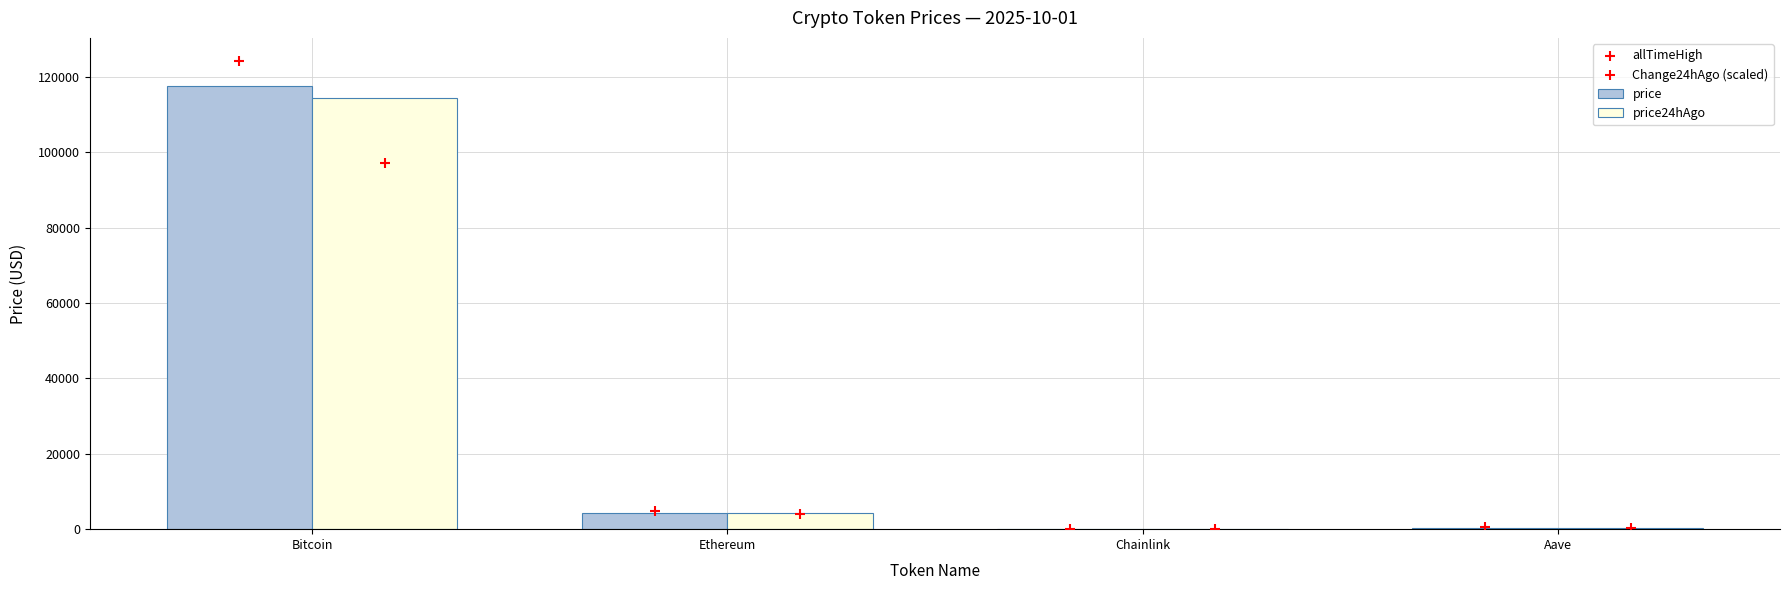

What are all the series names shown in the legend?

price, price24hAgo, allTimeHigh, Change24hAgo (scaled)